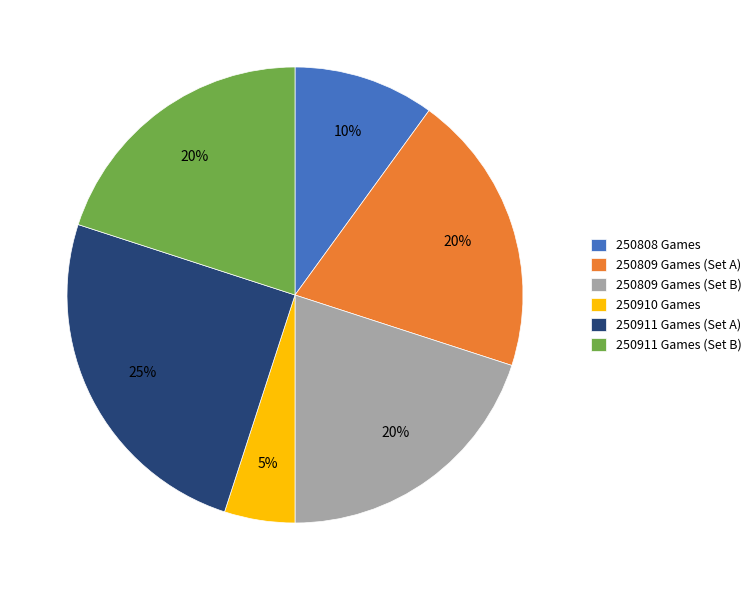

Count the number of slices in the pie.

6